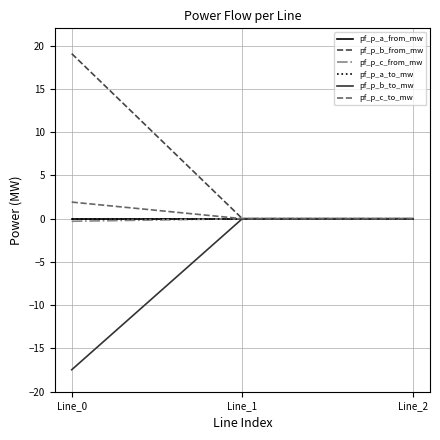

How many lines are shown in the chart?

6